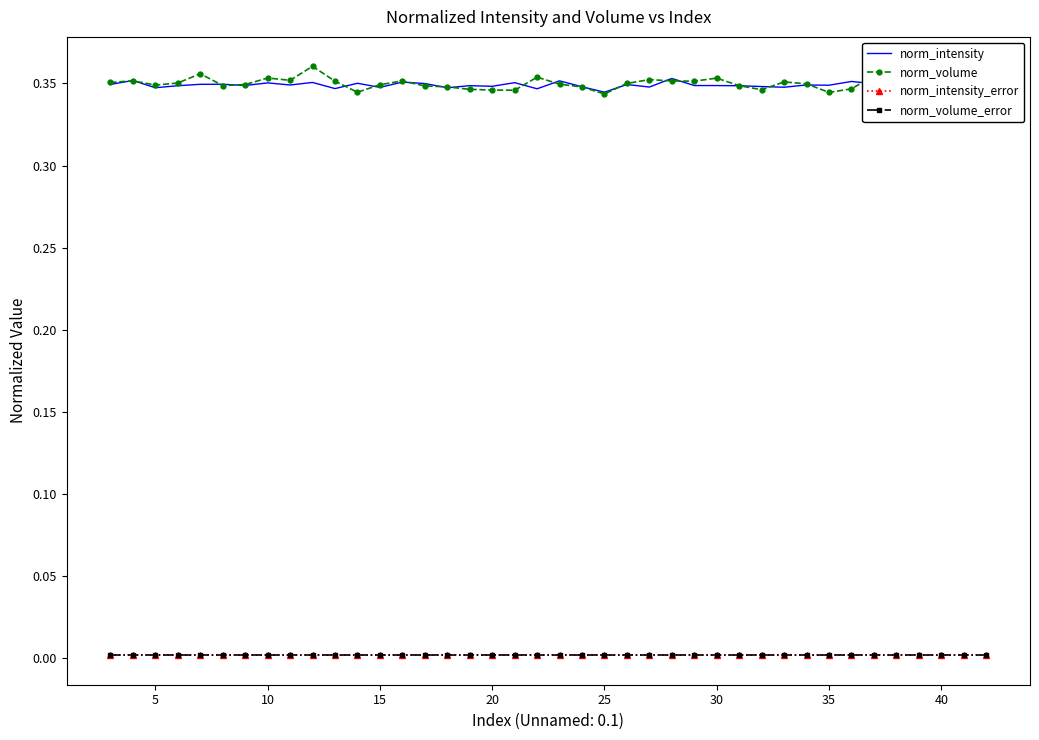

What are all the series names shown in the legend?

norm_intensity, norm_volume, norm_intensity_error, norm_volume_error